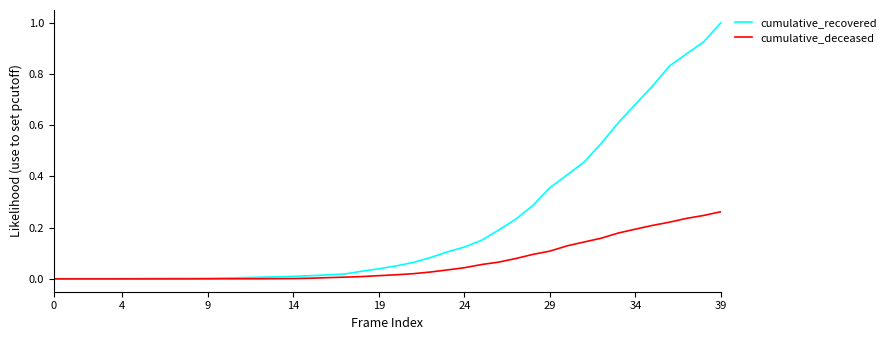

How many lines are shown in the chart?

2